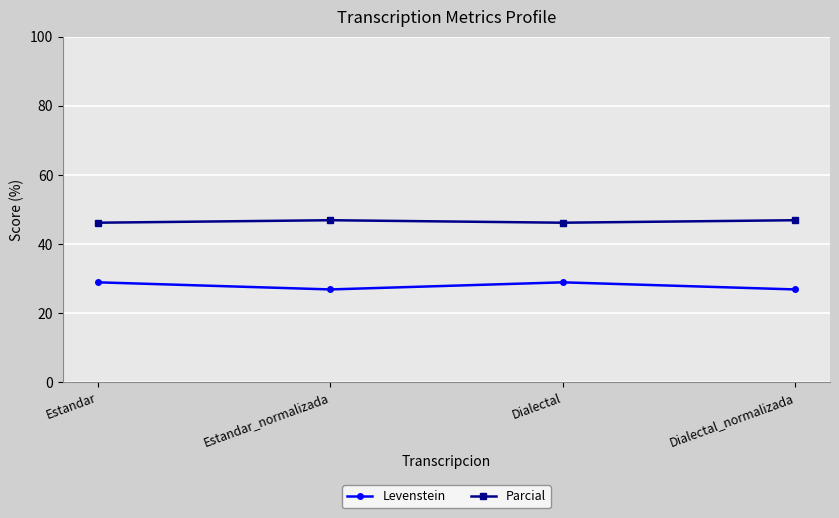

What is the label of the 1st point from the right?

Dialectal_normalizada